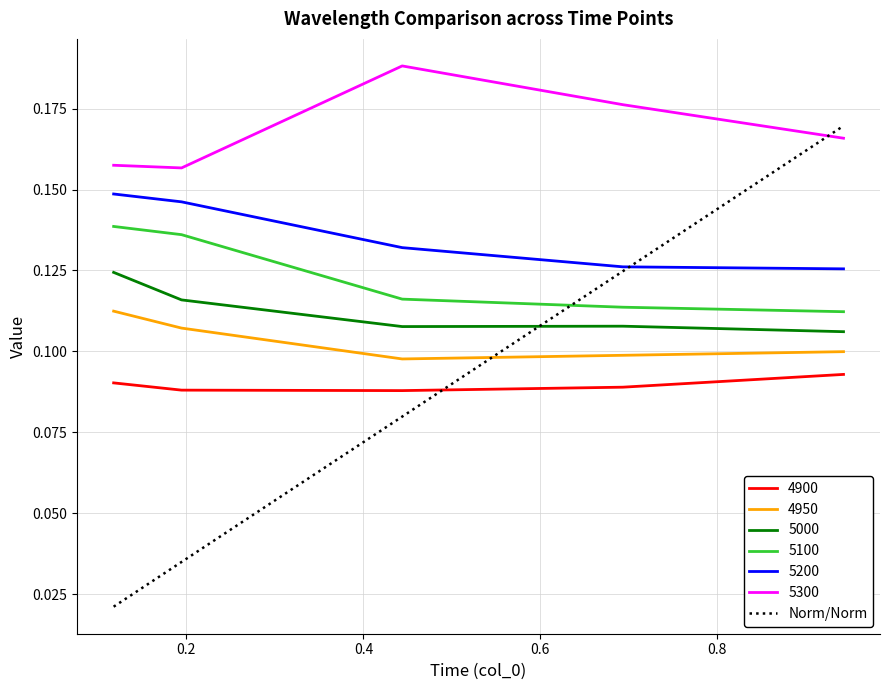

True or false: 4950 and 4900 cross at least once.

False